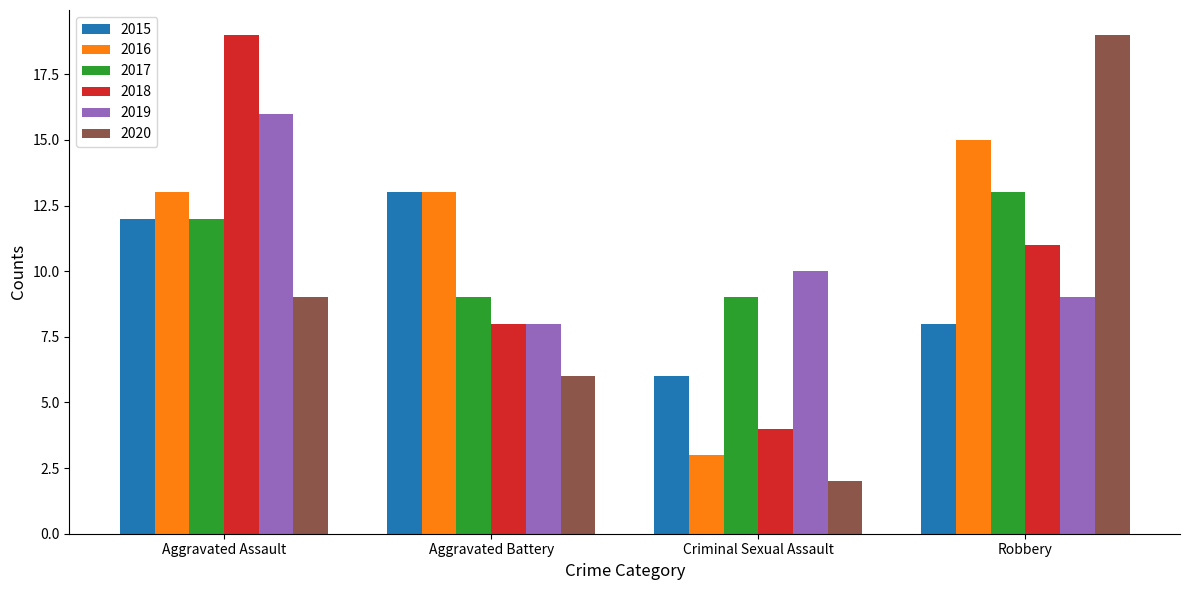

How many series are shown in this chart?

6